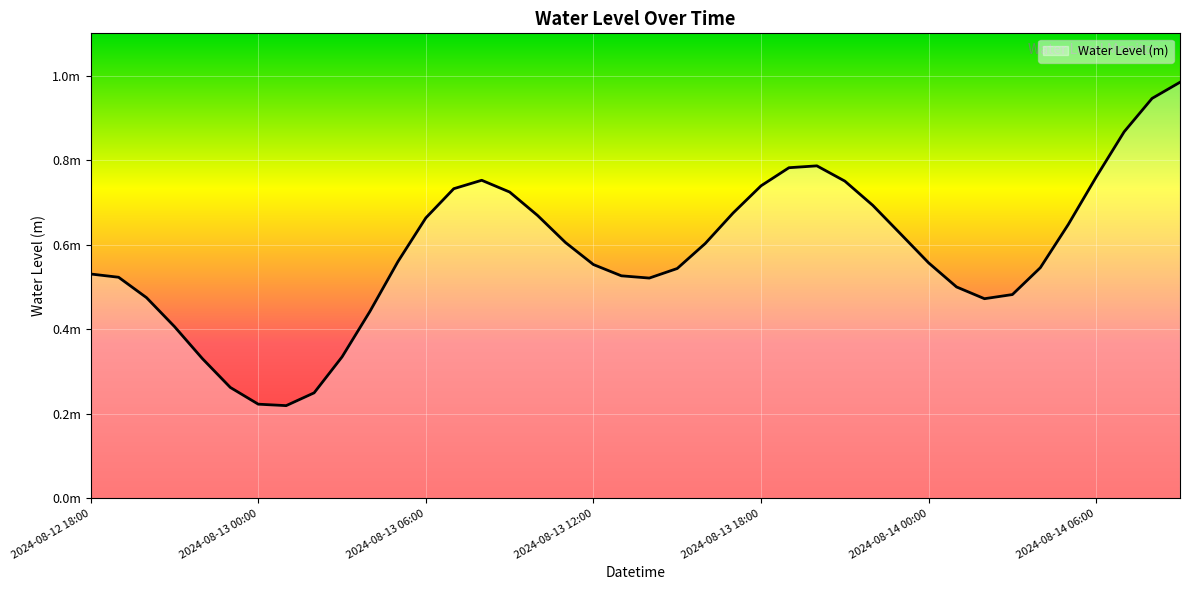

Is this an area chart (filled region under the line)?

Yes